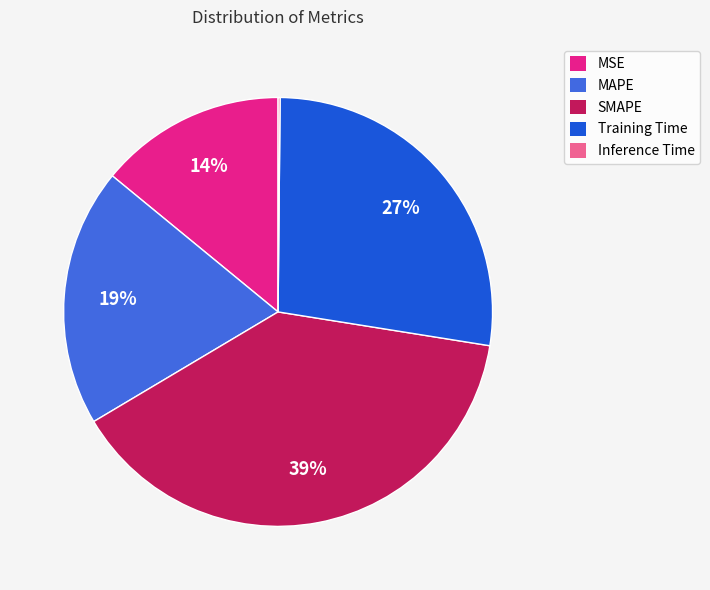

Is there a majority slice in this chart?

No